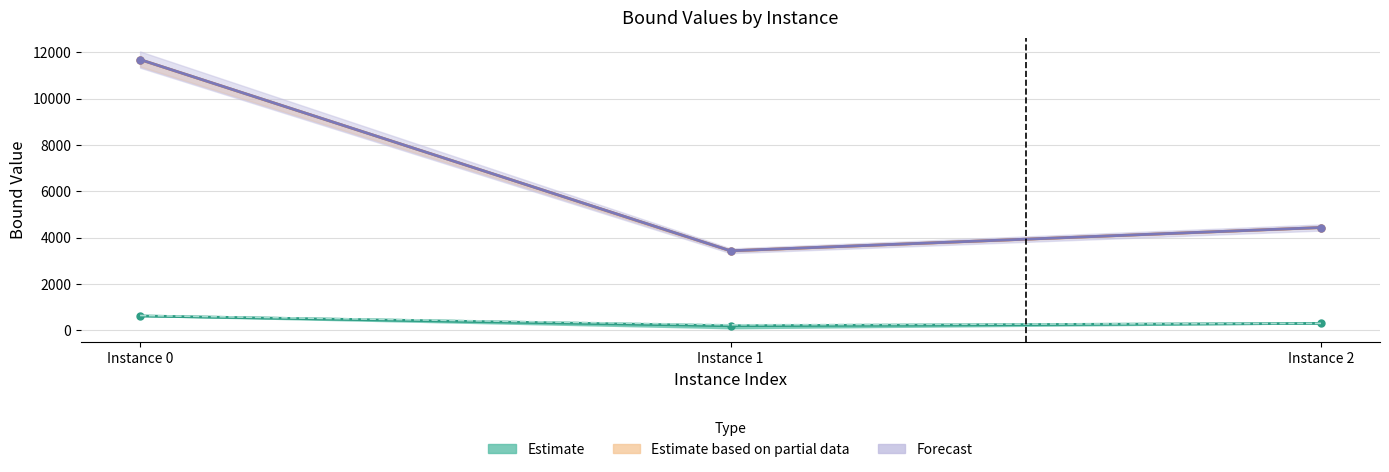

At which label does lpBoundPostVpc (Estimate) first exceed 290?

Instance 0